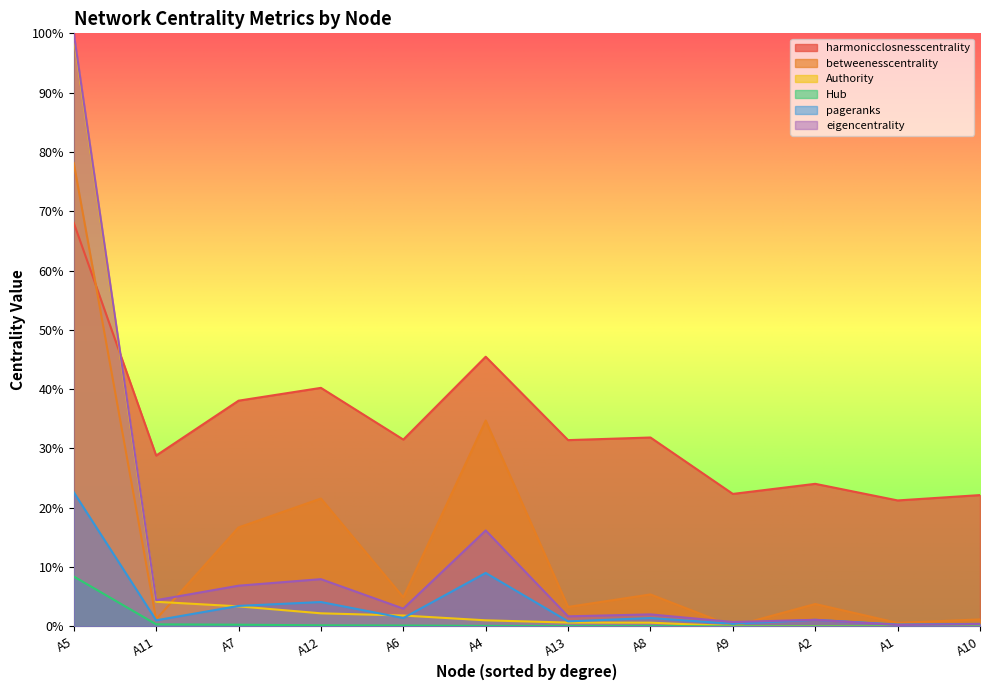

How many data points does each series have?

12